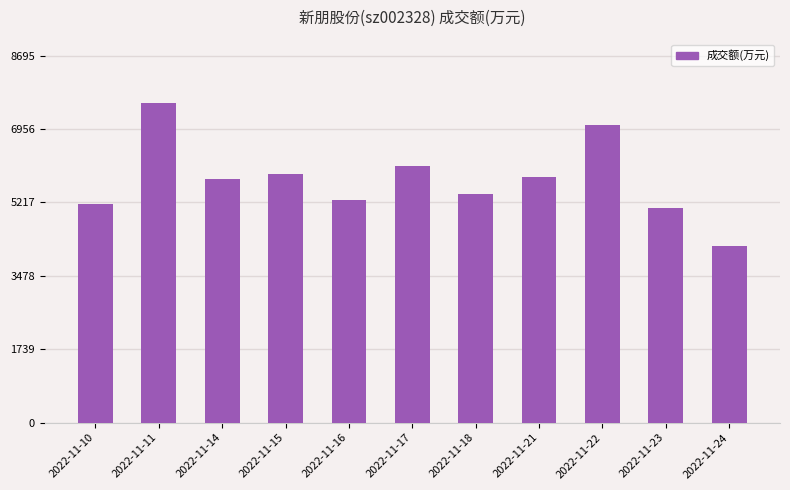

Read the value at 2022-11-14, to the nearest 100.

5800